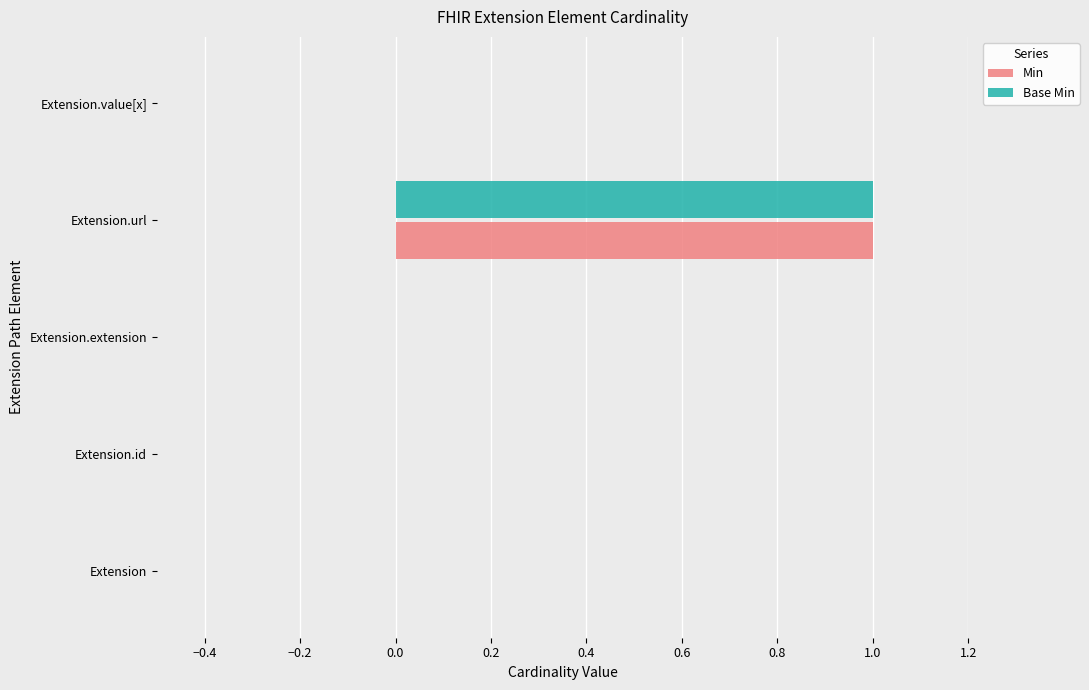

The Base Min series shows 0 at Extension.id. True or false?

True